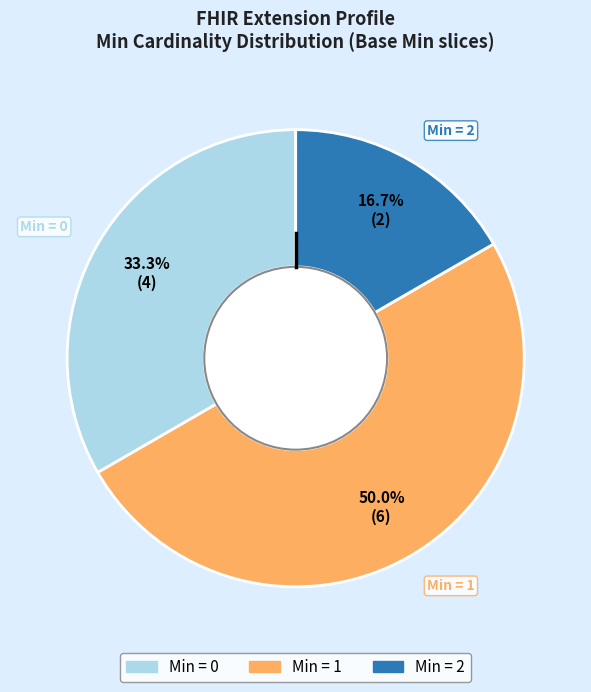

Count the number of slices in the pie.

3